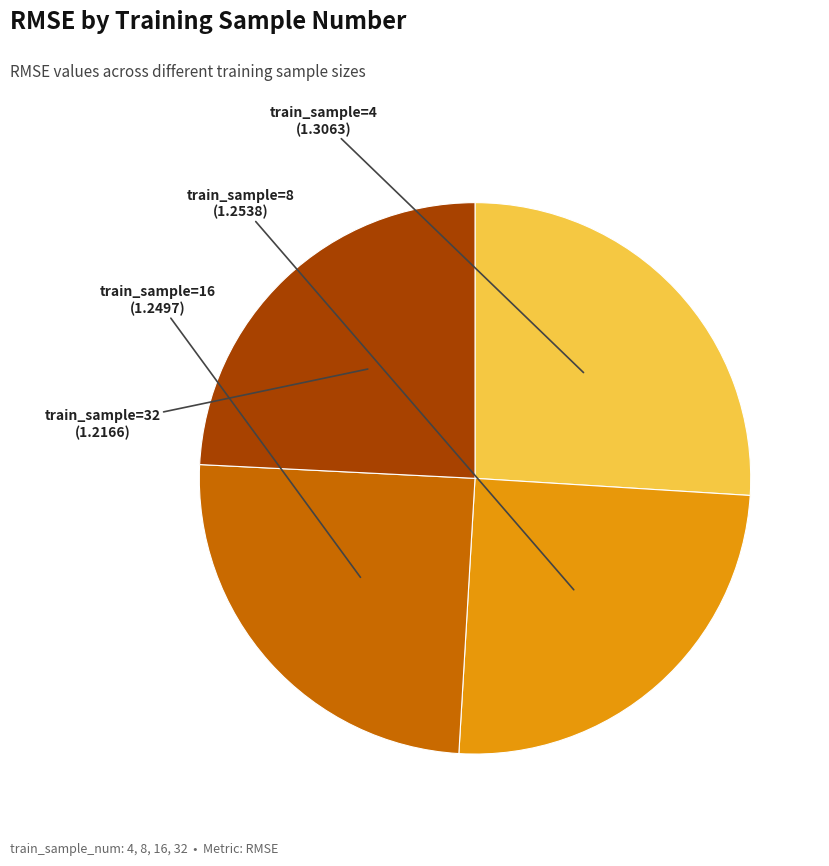

Is there any slice that represents more than half of the pie?

No